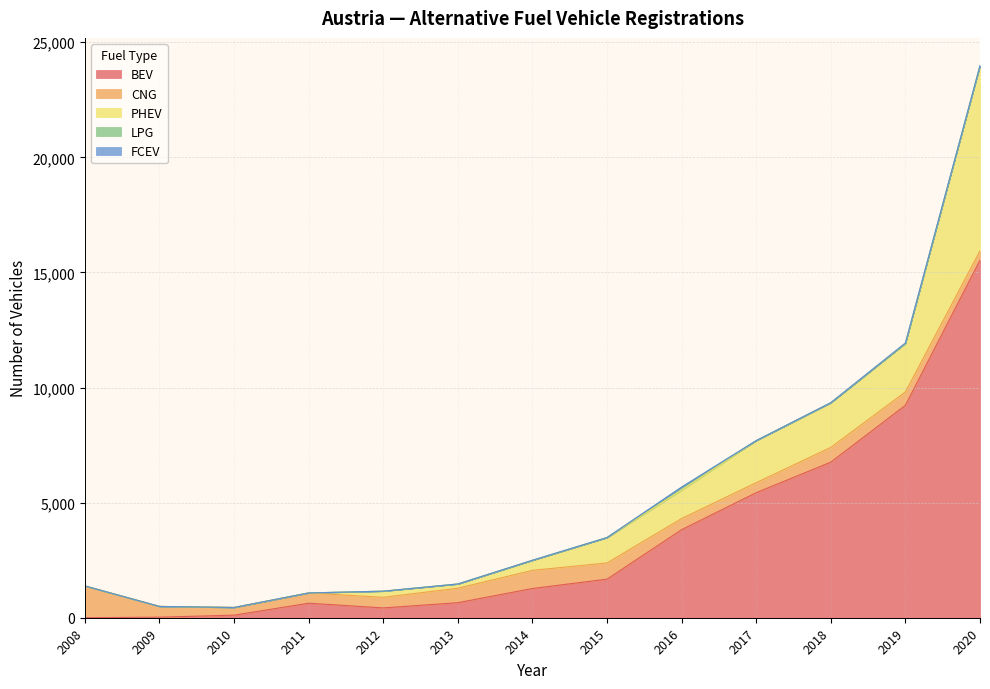

True or false: BEV and LPG cross at least once.

False